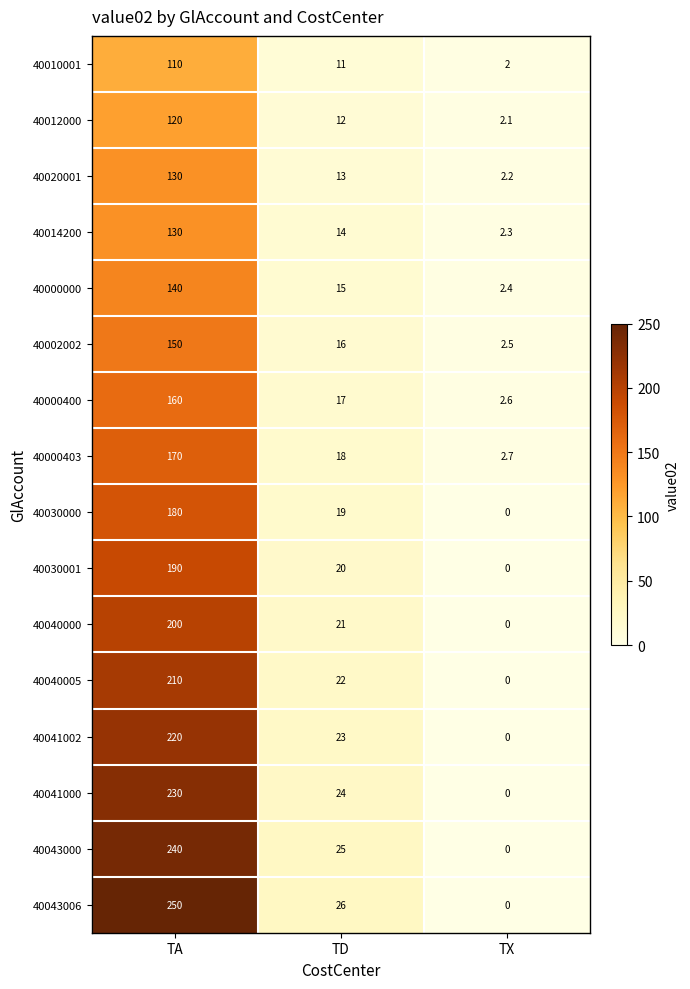

The value of 40040005 at TX is 0.0. True or false?

True